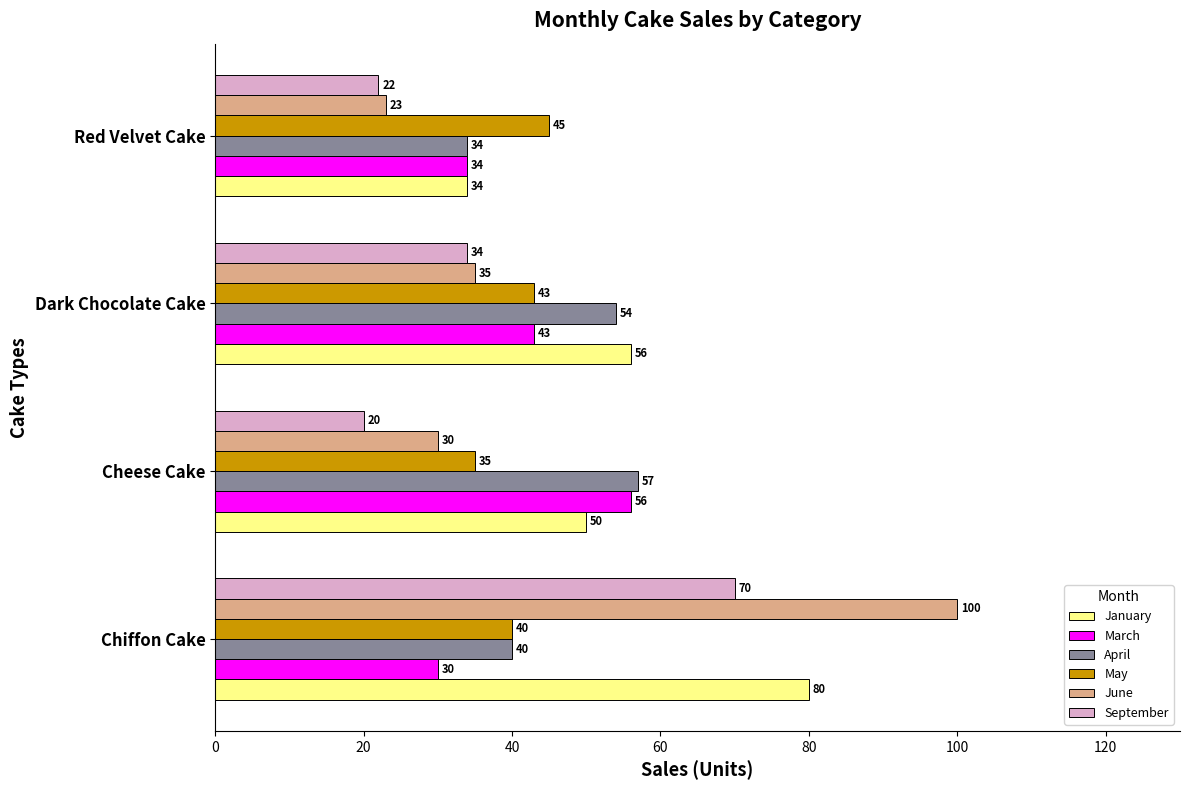

How many values in the May series are below 43?

2